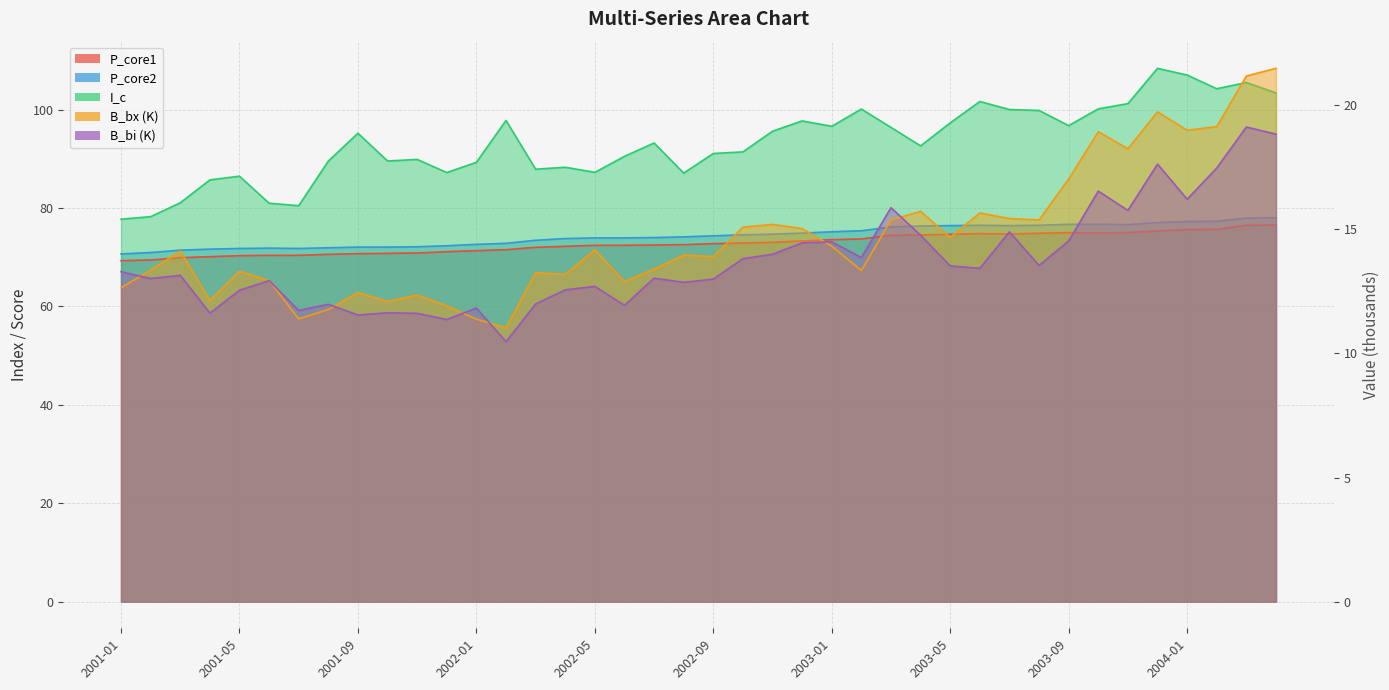

What is the highest value of the B_bx series?

21.5